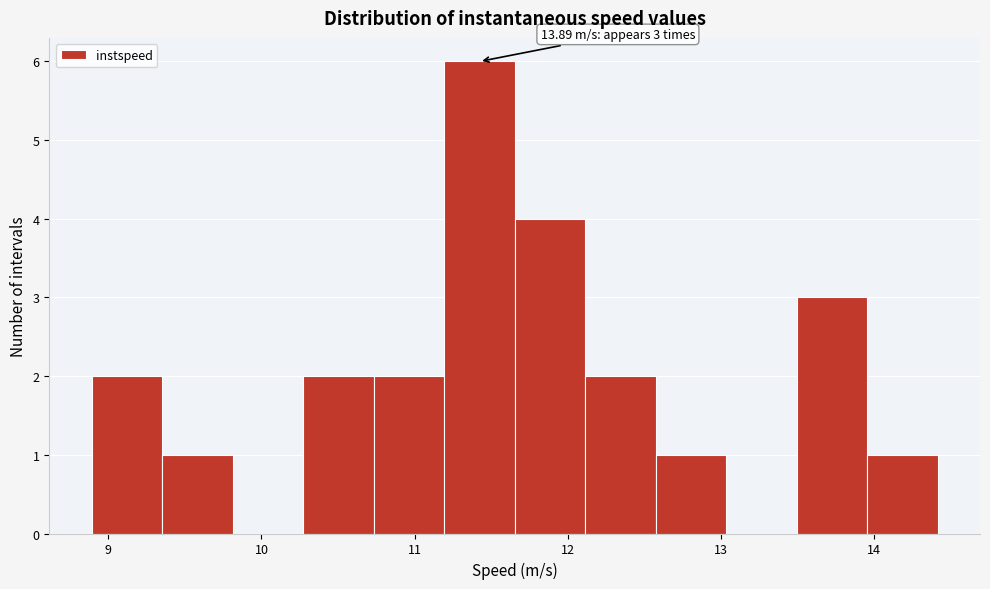

Which range on the x-axis has the tallest bar?

11.2 to 11.7